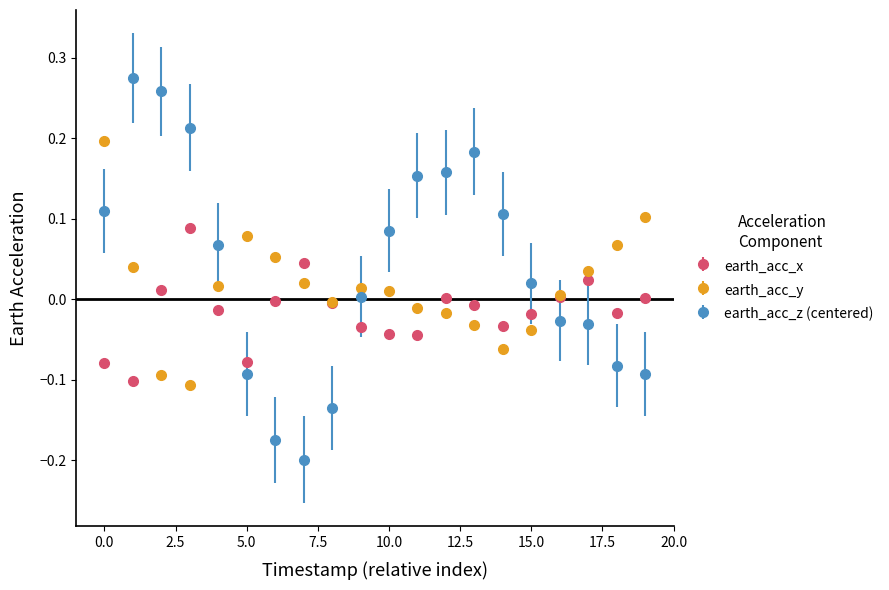

Which series has the widest spread of values?

earth_acc_z (centered)